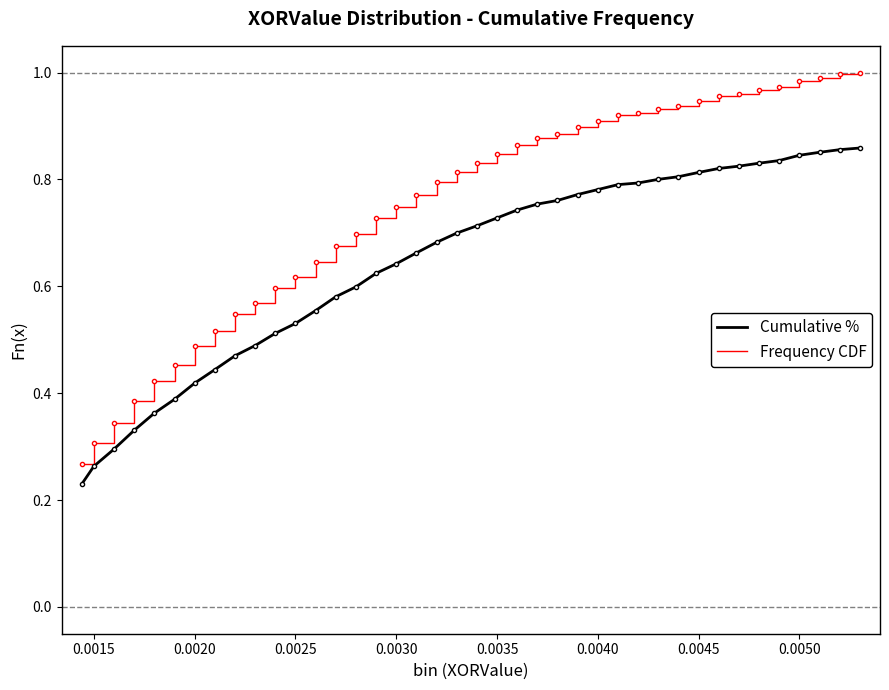

Rank the series by their average value, from lowest to highest.

Cumulative %, Frequency CDF